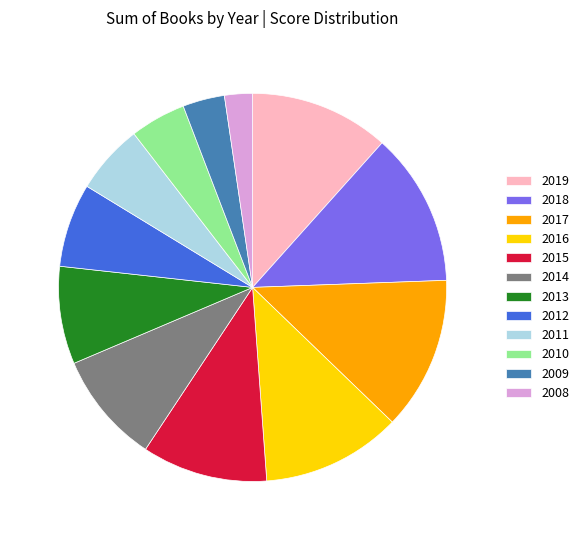

Does 2018 account for over 50% of the chart?

No